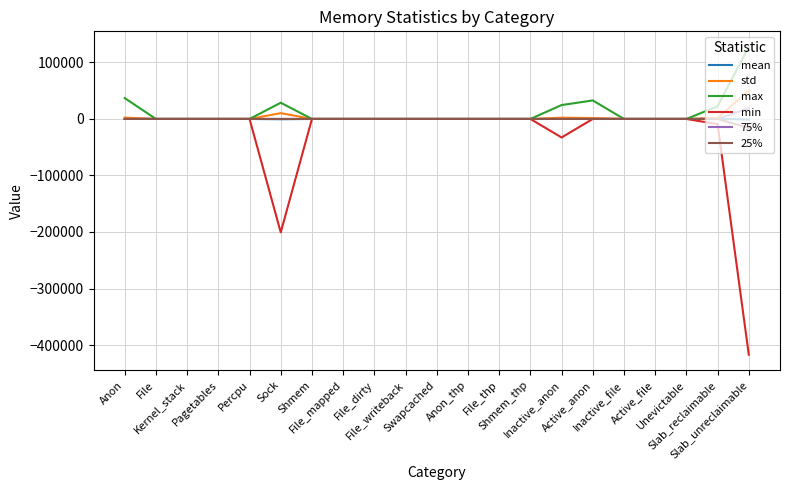

Which series has the largest range (max minus min)?

min